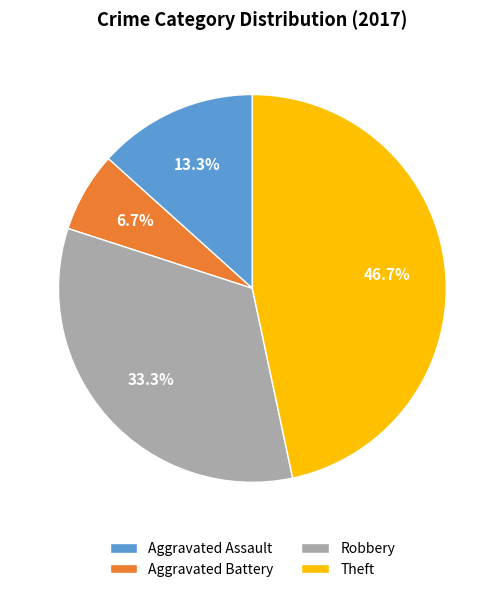

Do Aggravated Assault and Aggravated Battery together represent more than half of the pie?

No